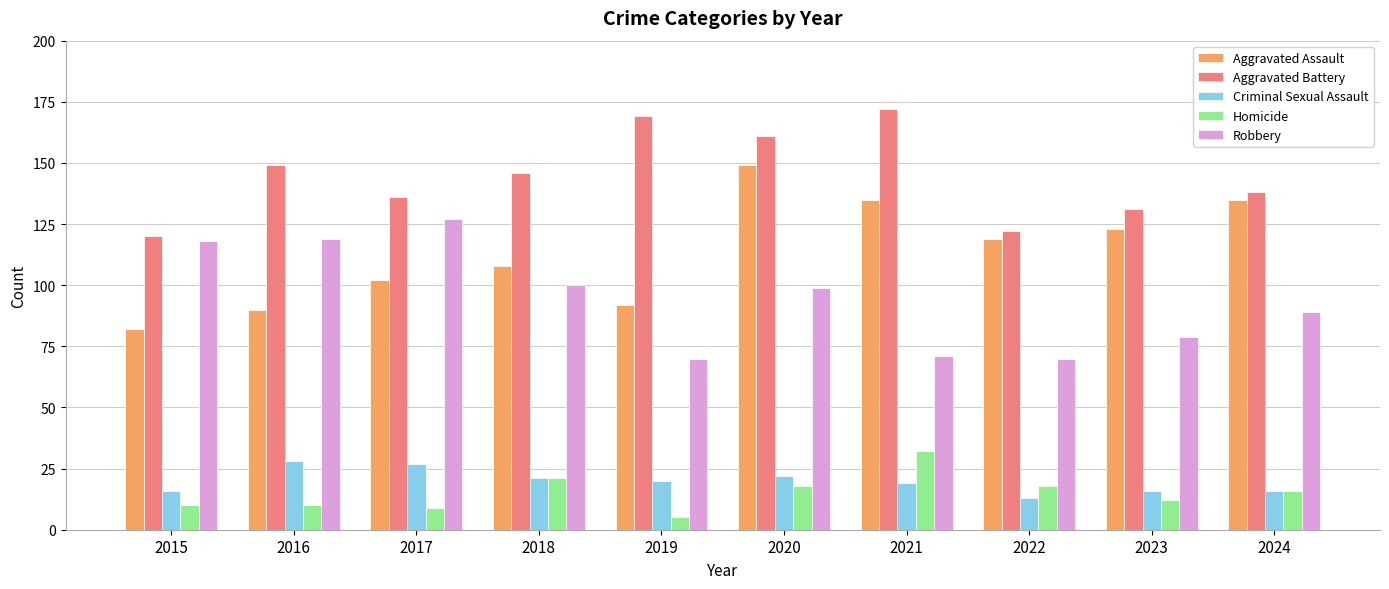

What is the difference between the Aggravated Battery values at 2021 and 2015?

52